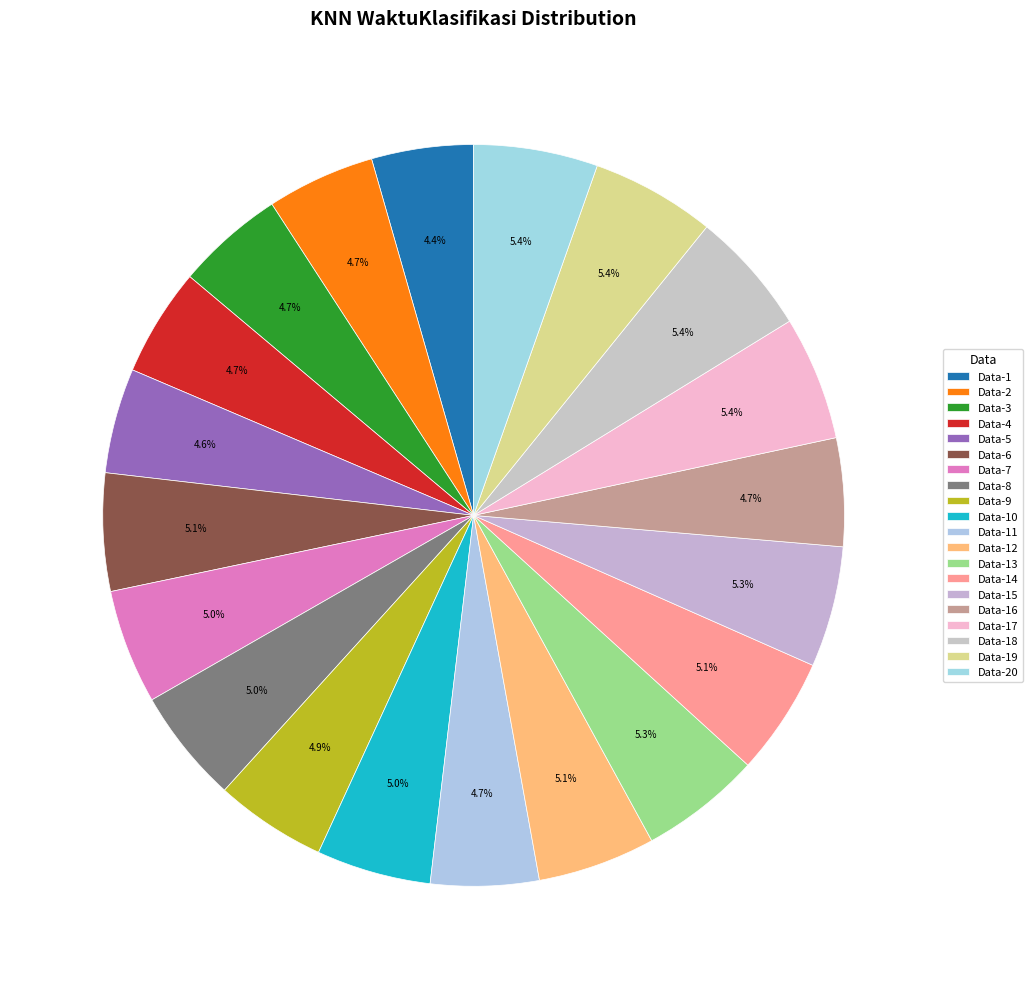

Combined, do Data-18 and Data-7 account for over 50%?

No